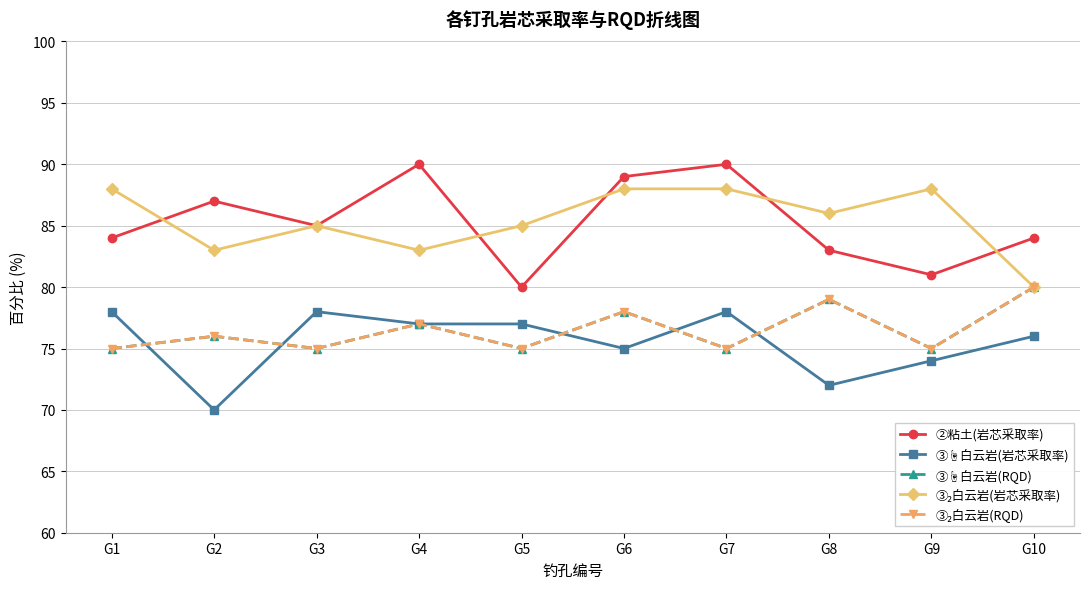

Which series has the largest range (max minus min)?

②粘土(岩芯采取率)